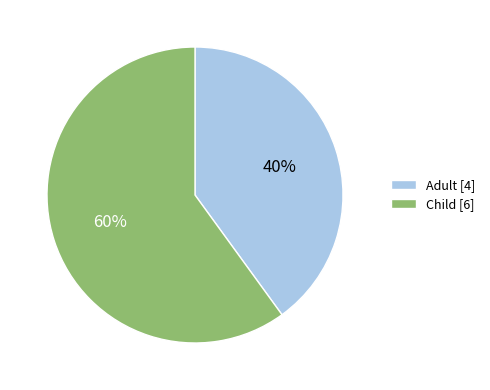

The Child slice represents 60% of the pie. True or false?

True